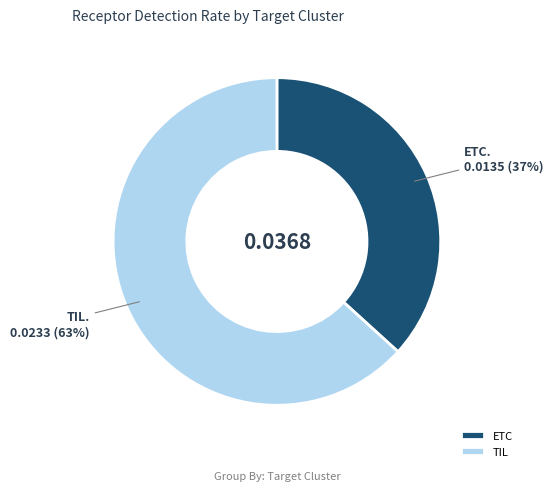

True or false: ETC accounts for 28% of the total.

False